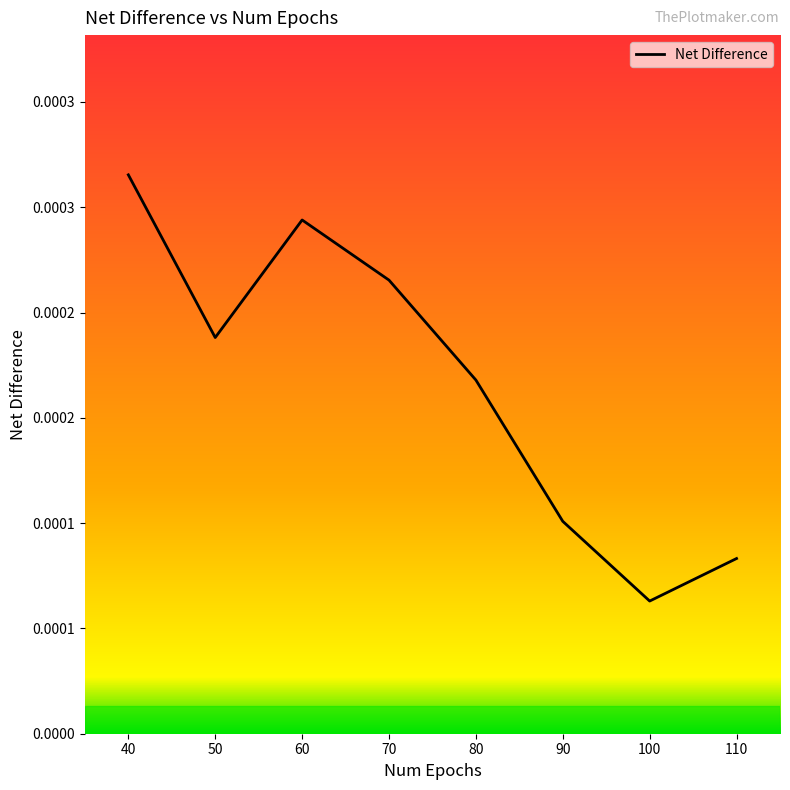

Does the chart have visible grid lines?

No